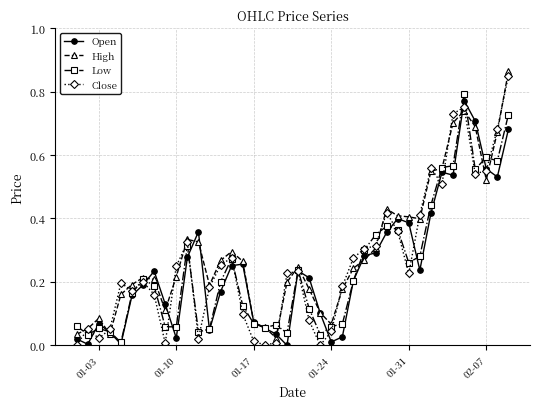

How many data points does each series have?

40